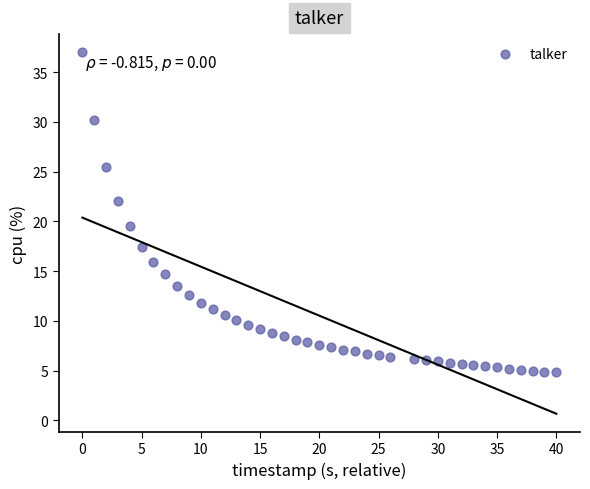

What Y value in the scatter plot is closest to 20?

19.5